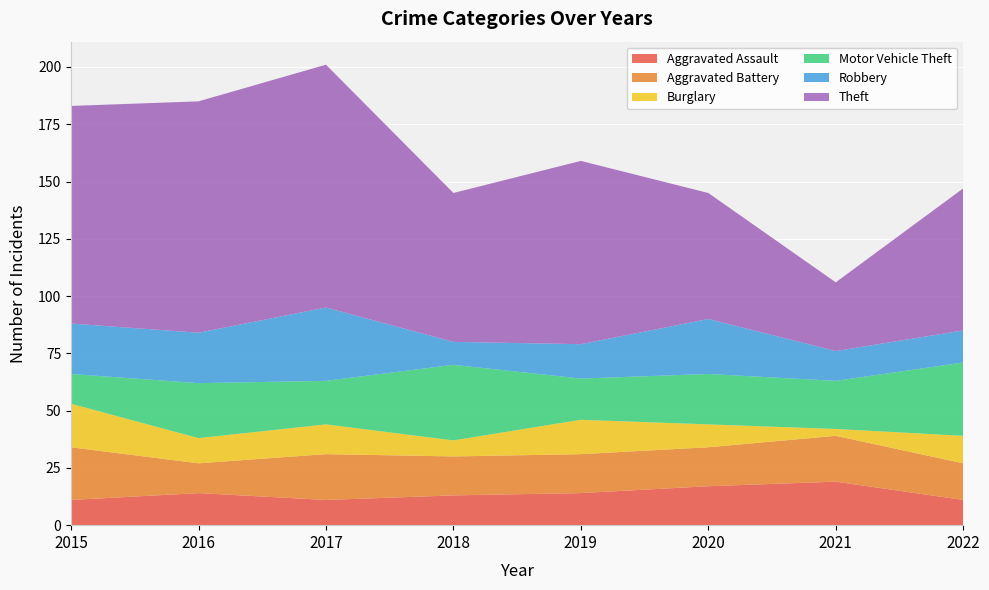

Reading left to right, what are all the values shown in this chart?

Aggravated Assault: 11	14	11	13	14	17	19	11
Aggravated Battery: 23	13	20	17	17	17	20	16
Burglary: 19	11	13	7	15	10	3	12
Motor Vehicle Theft: 13	24	19	33	18	22	21	32
Robbery: 22	22	32	10	15	24	13	14
Theft: 95	101	106	65	80	55	30	62